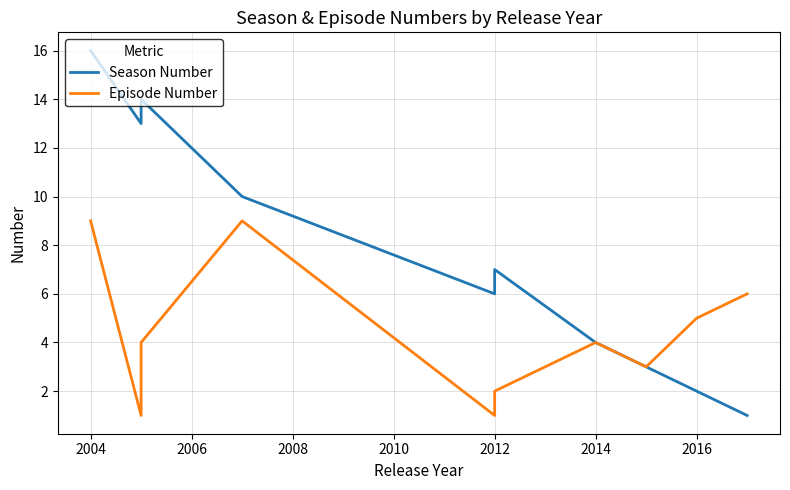

How many interior local valleys does the Season Number series have?

2